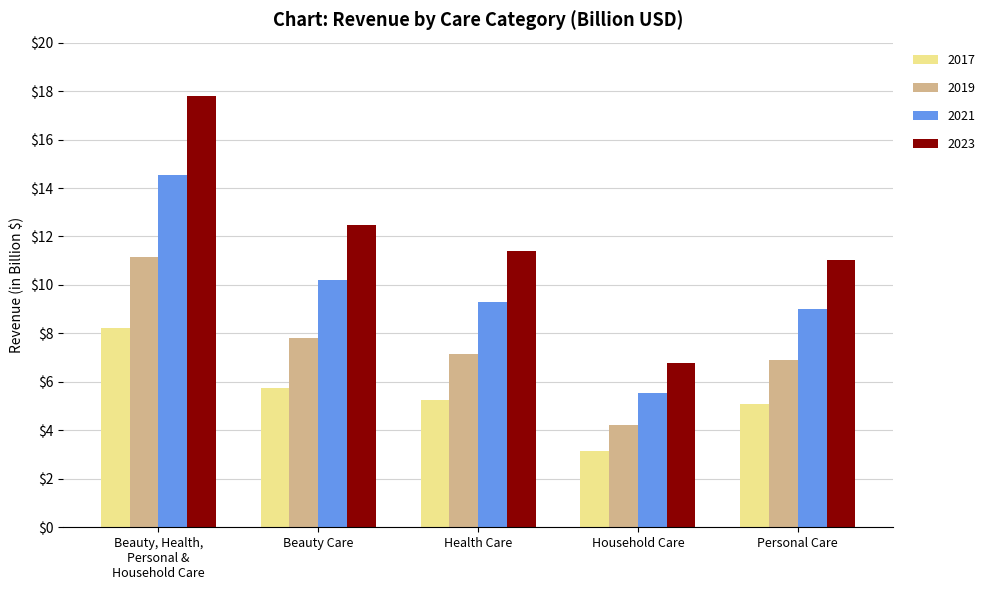

At how many categories does at least one series exceed 14?

1